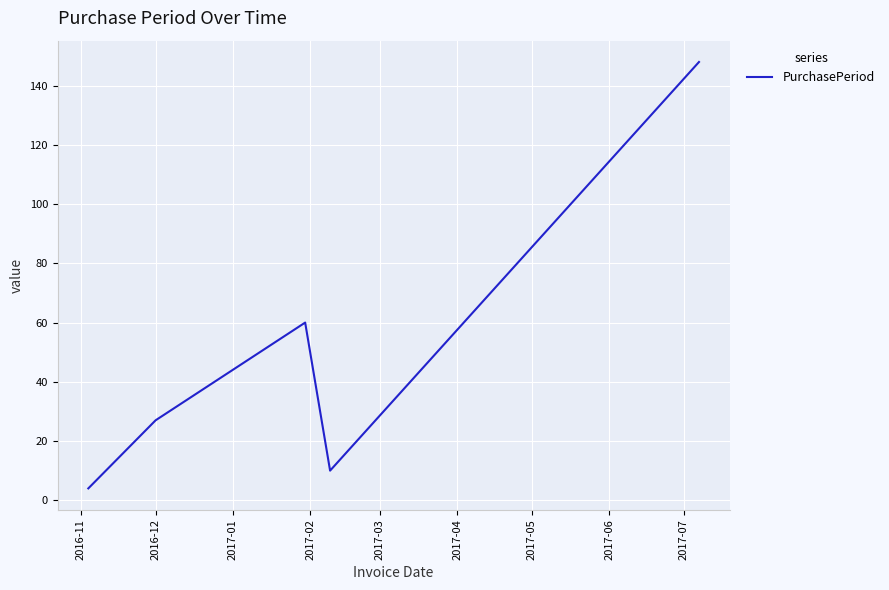

Reading left to right, extract all data points from this chart.

4	27	60	10	148